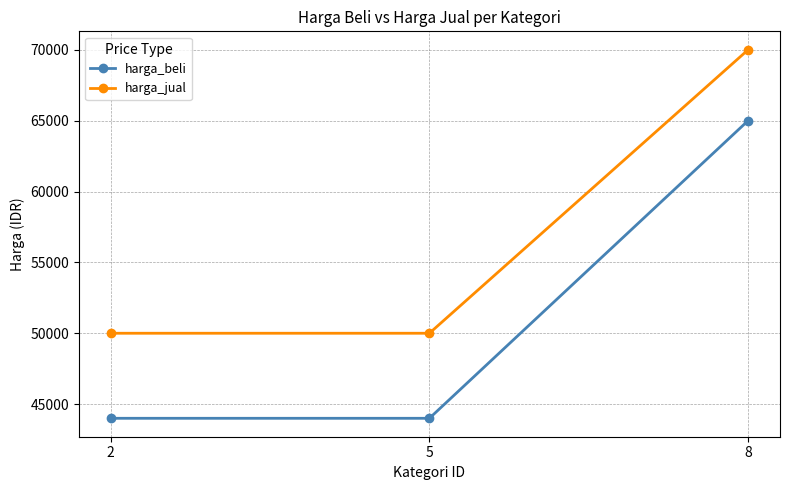

Count the harga_jual values in the range 50000 to 70000.

3